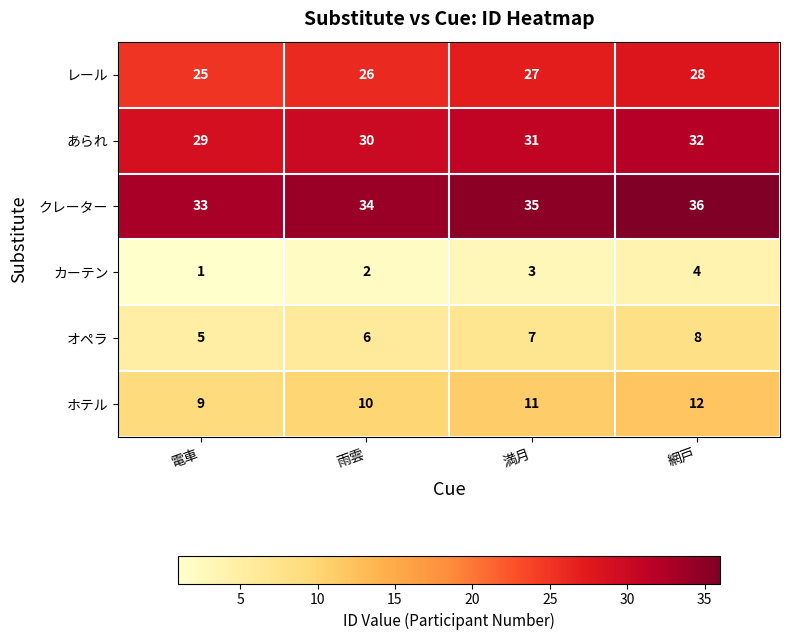

What is the maximum value for ホテル?

12